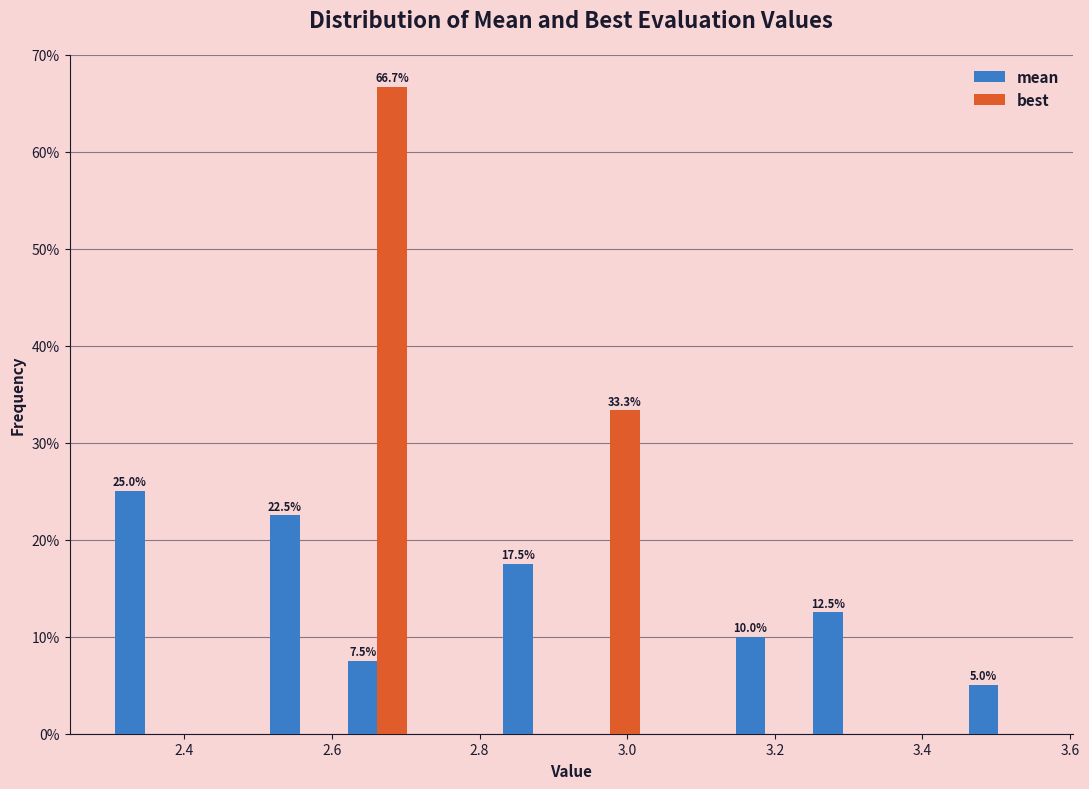

In the best series, which range on the x-axis has the tallest bar?

2.60 to 2.72